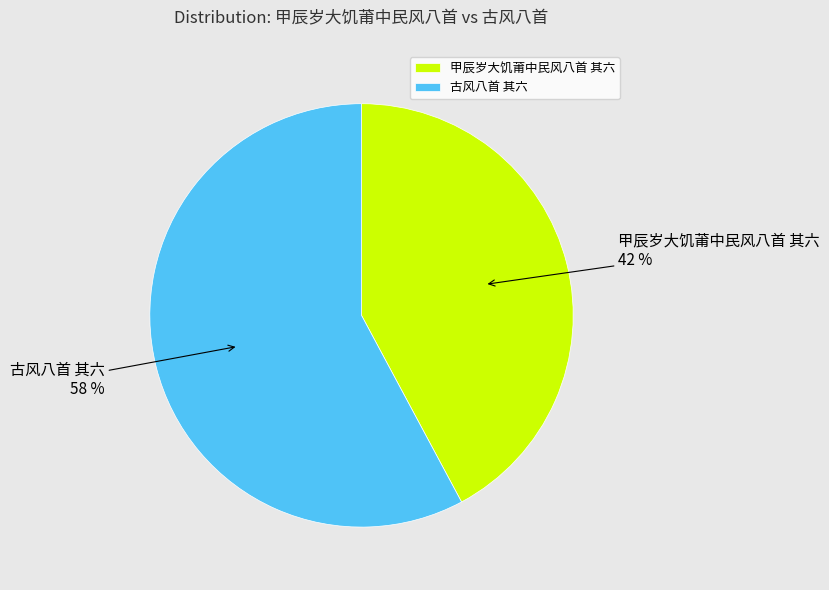

To the nearest percent, what is the difference between the 古风八首 其六 and 甲辰岁大饥莆中民风八首 其六 slice percentages?

16%